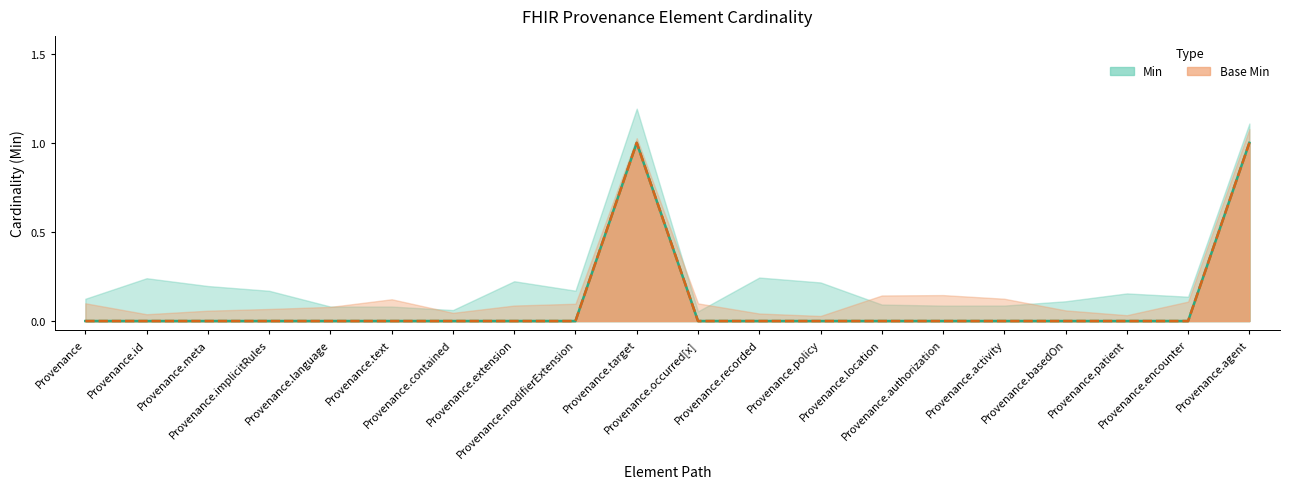

What position from the right is Provenance.language?

16